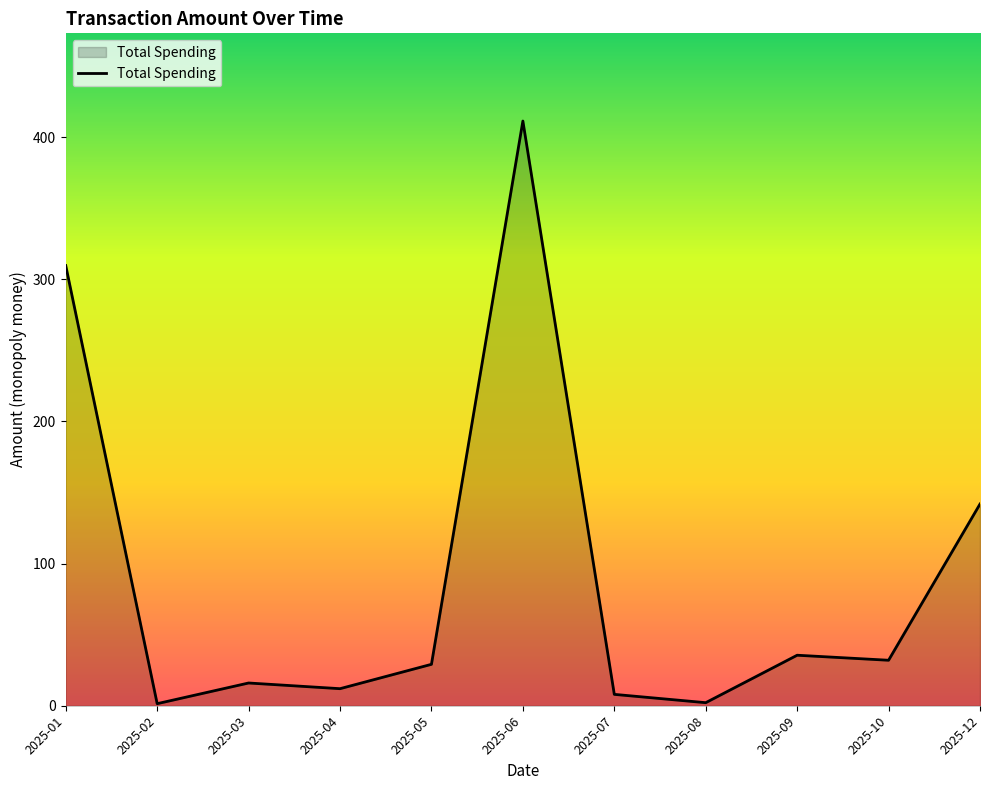

Is it true that the value at 2025-09 is 51.0?

False